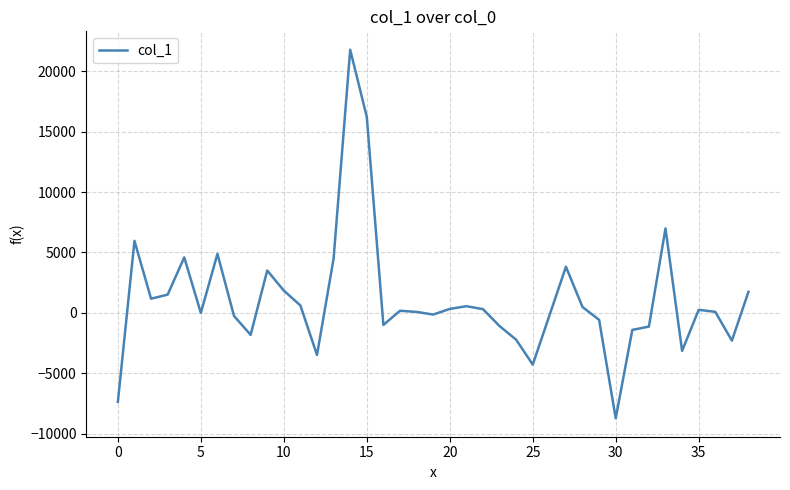

What is the difference between the maximum and minimum values?

30521.7